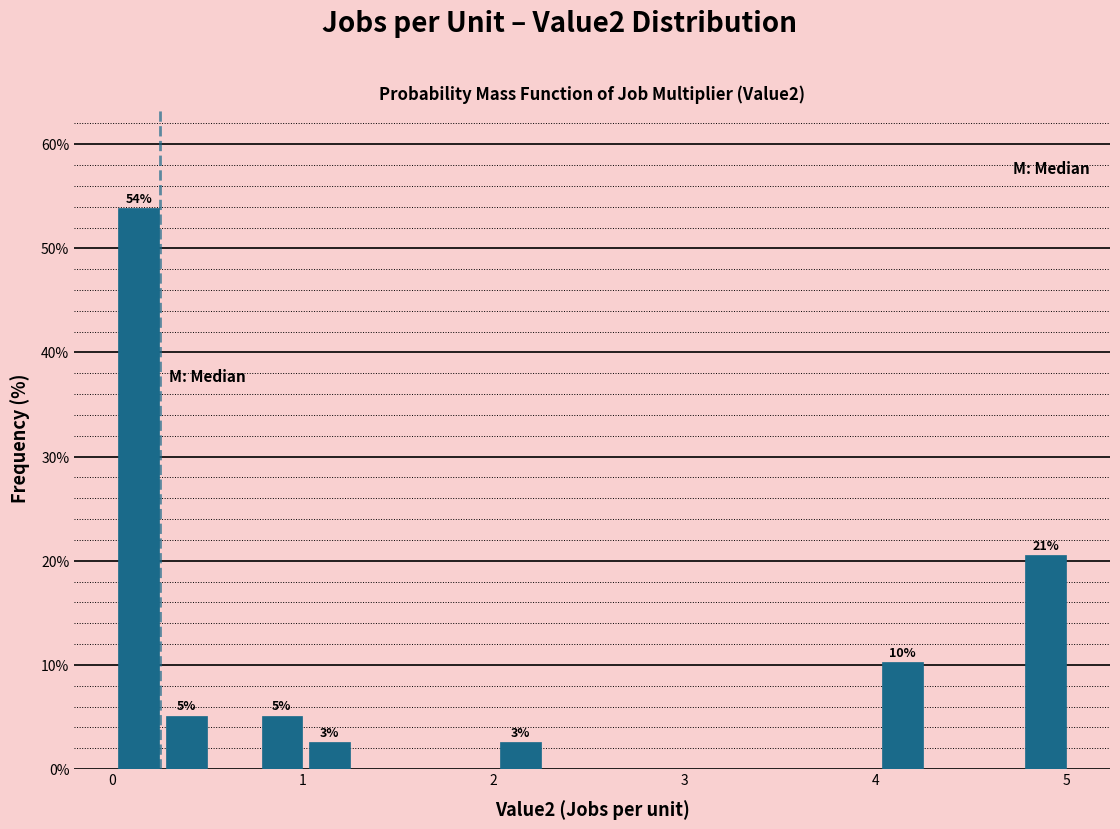

Around what value on the x-axis is the tallest bar? Give the approximate position of its centre, as read against the axis.

0.1